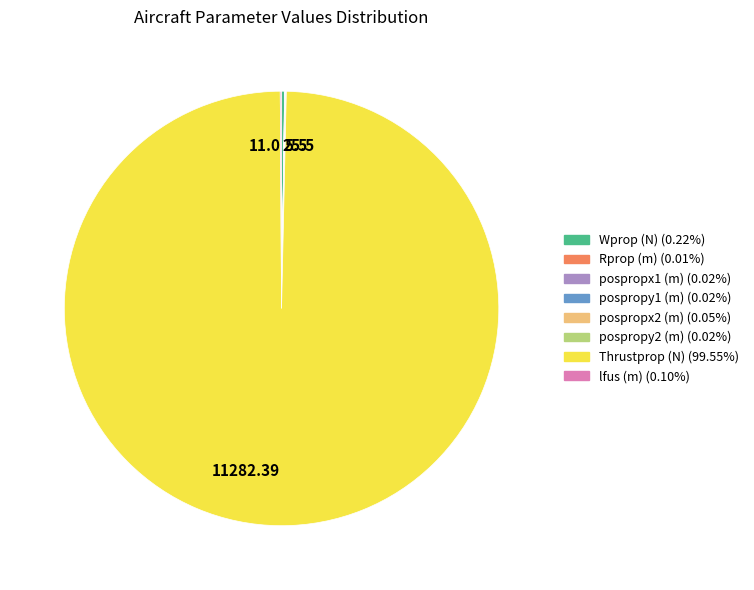

Is there any slice that represents more than half of the pie?

Yes